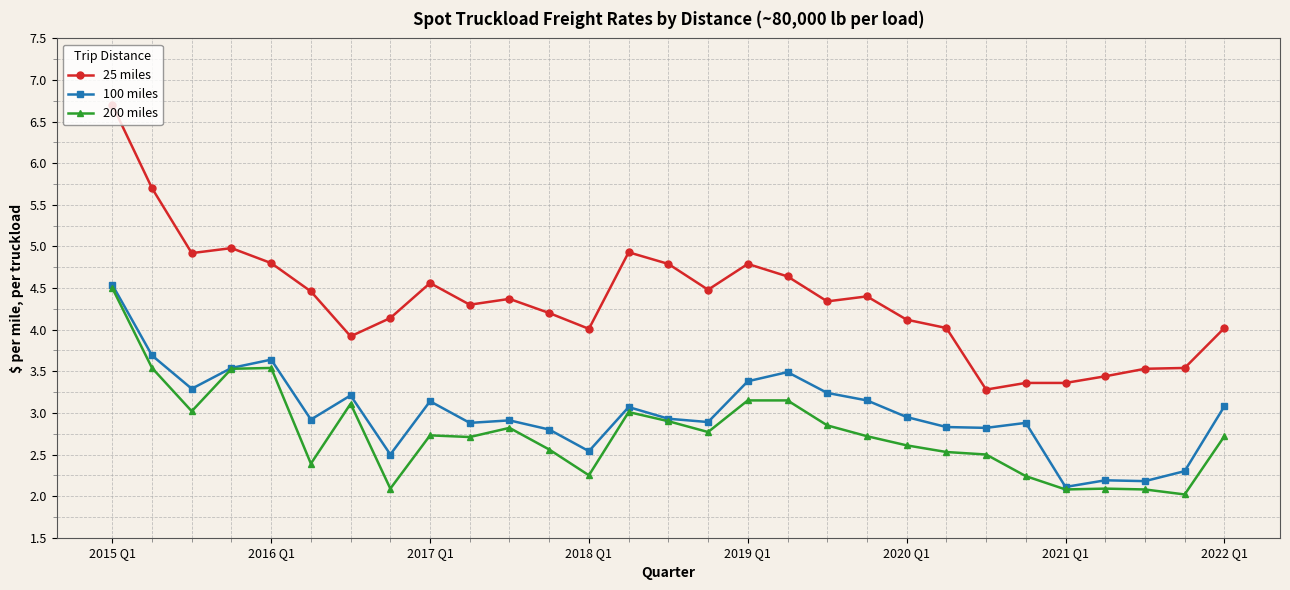

Which series has the widest spread of values?

25 miles